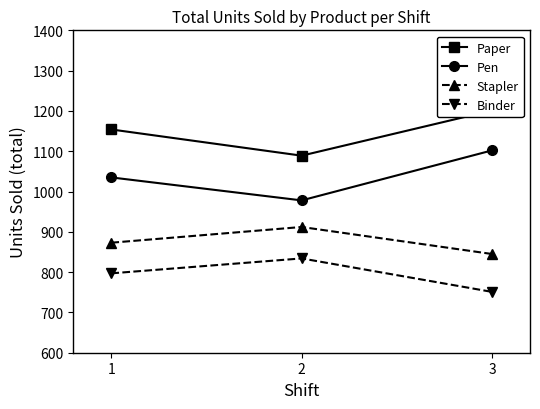

What is the value of the Paper point at the 1st from the left?

1154